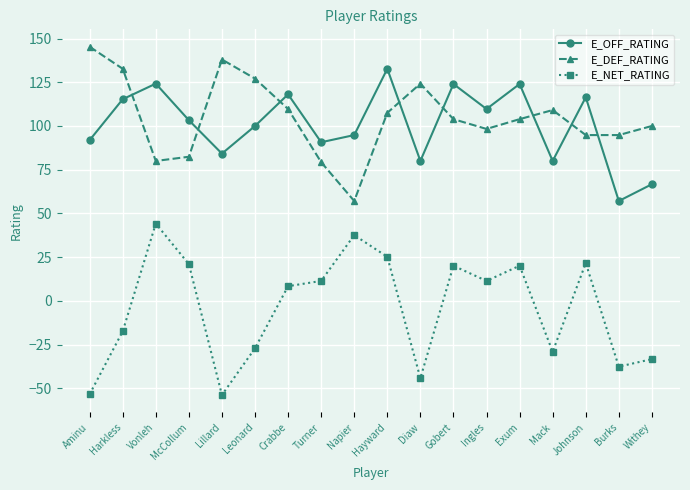

At which label is E_NET_RATING closest to -4?

Crabbe